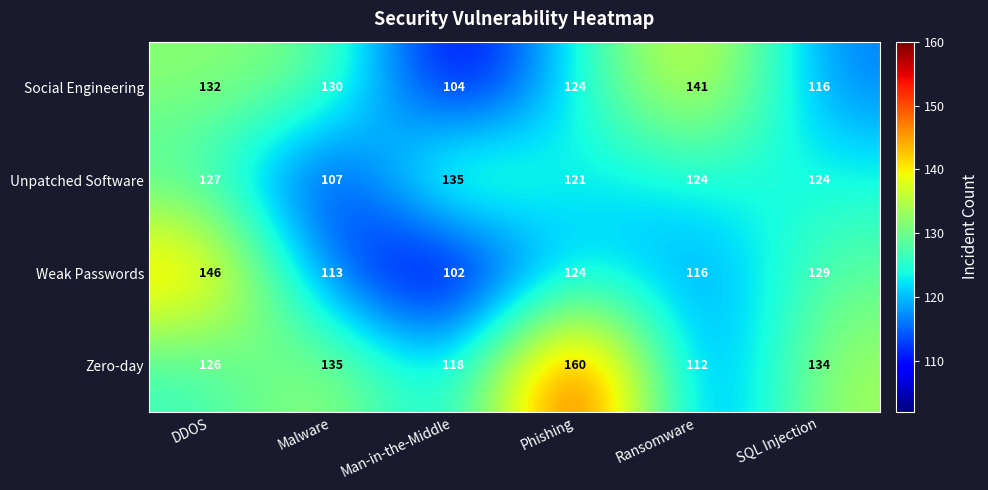

Where is Unpatched Software nearest to the value 121?

Phishing